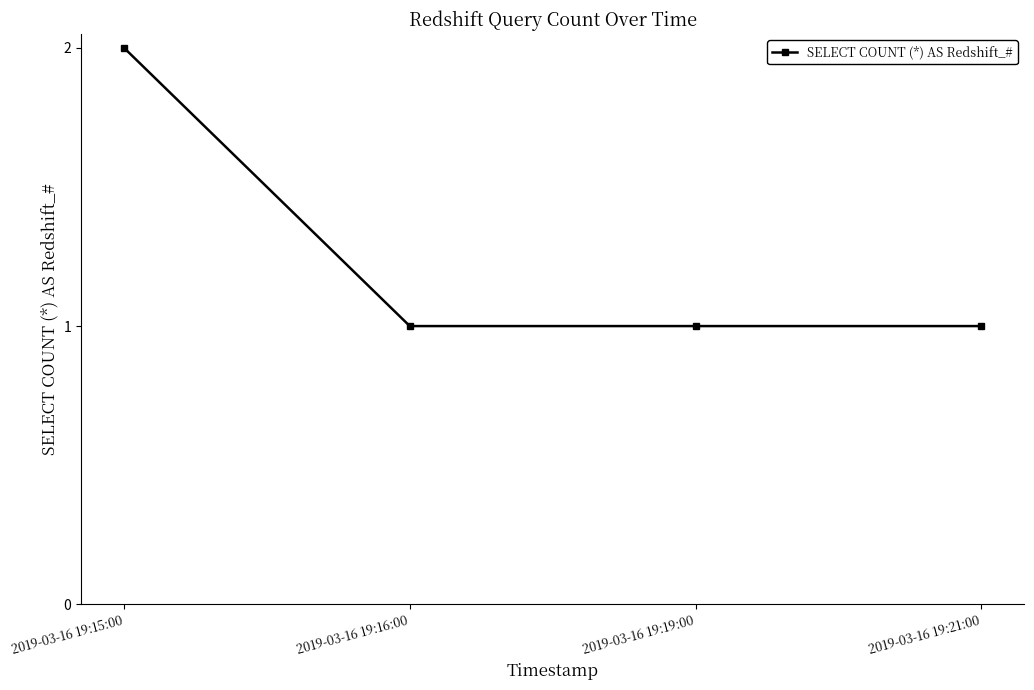

What is the minimum value shown in the chart?

1